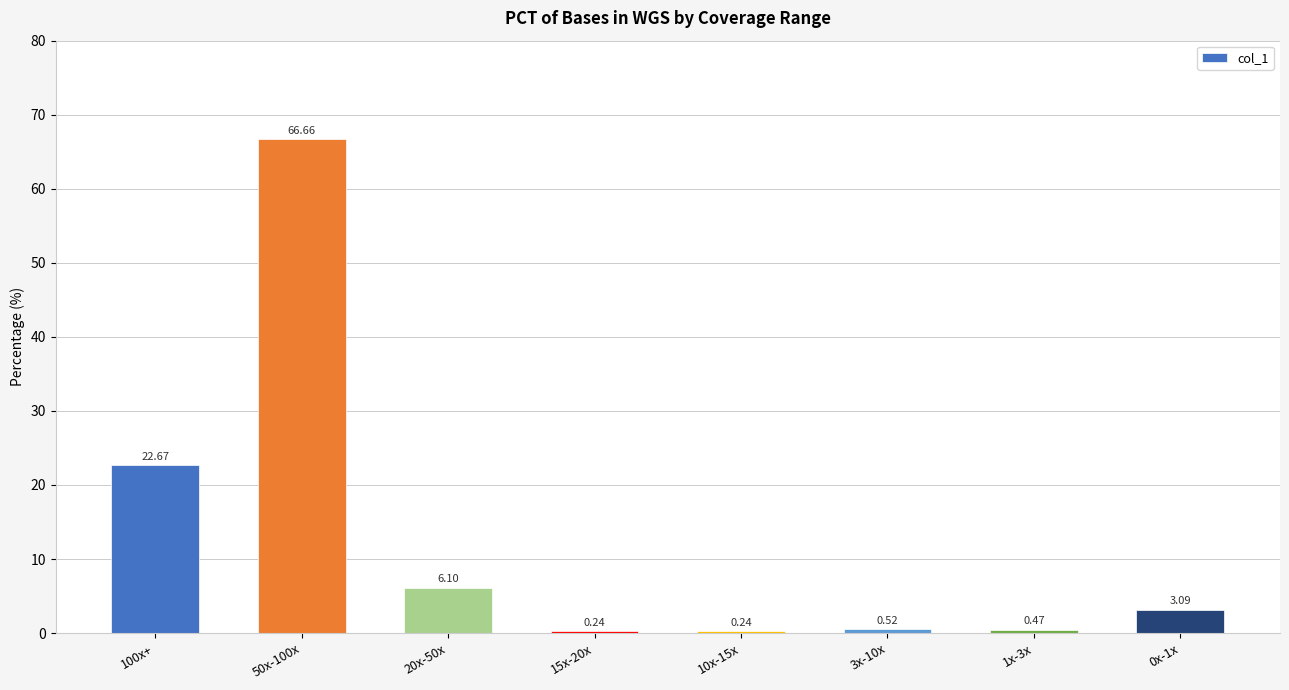

What is the average value?

12.5